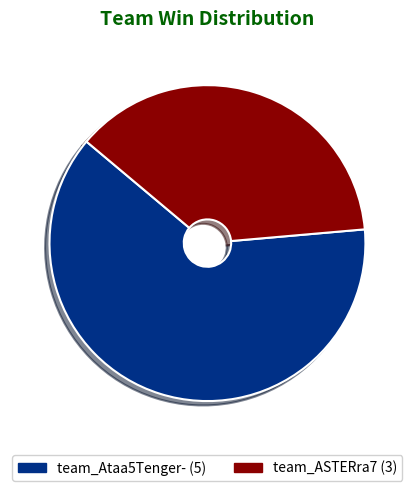

To the nearest percent, what is the average slice percentage?

50%